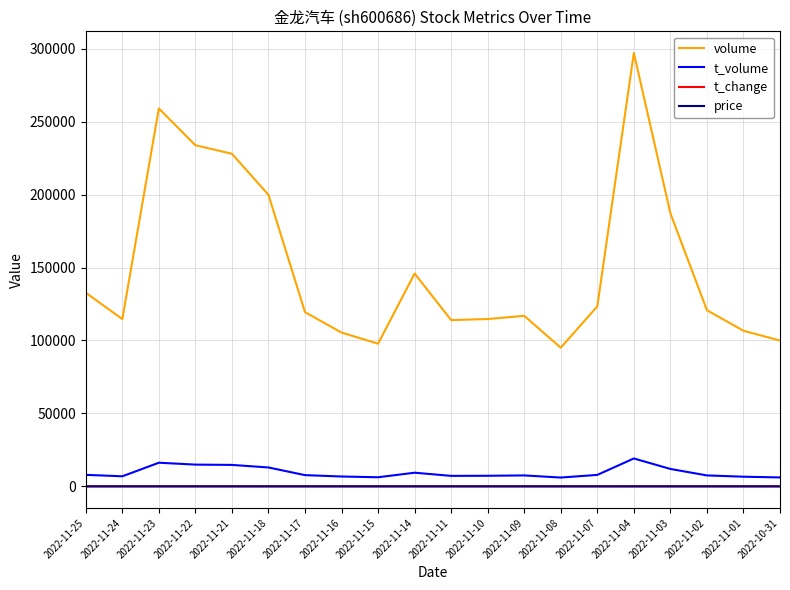

Which category has the lowest value in the volume series?

2022-11-08